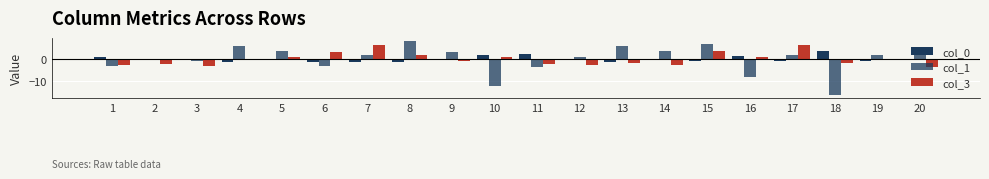

How many values in col_3 are above zero?

9